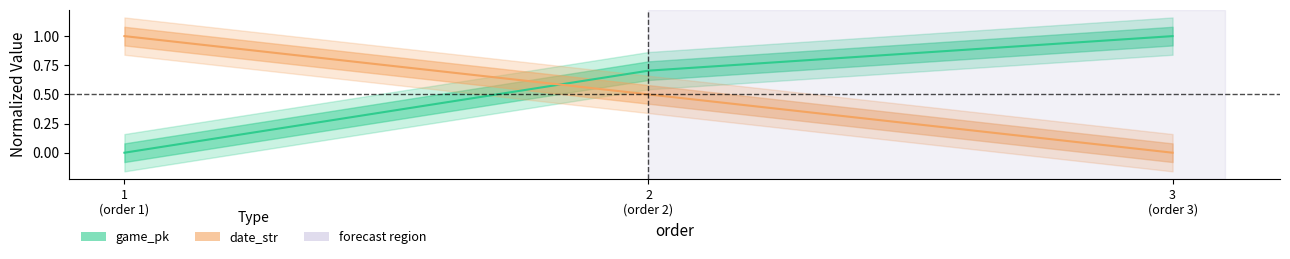

Which series has the largest total across all categories?

game_pk